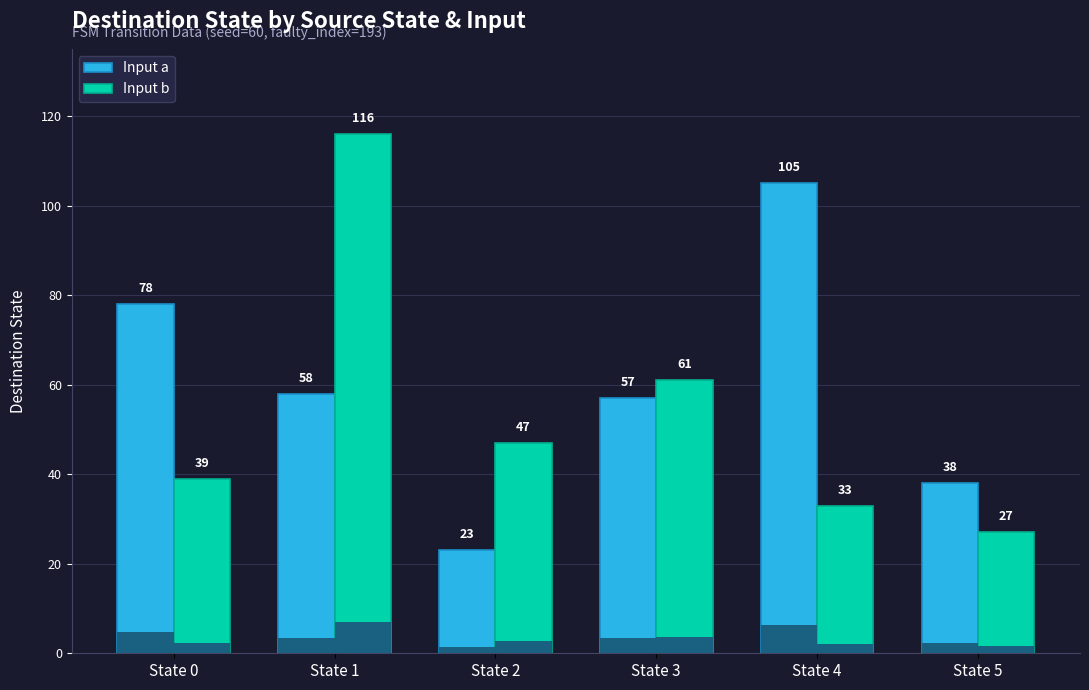

What is the smallest value displayed?

23